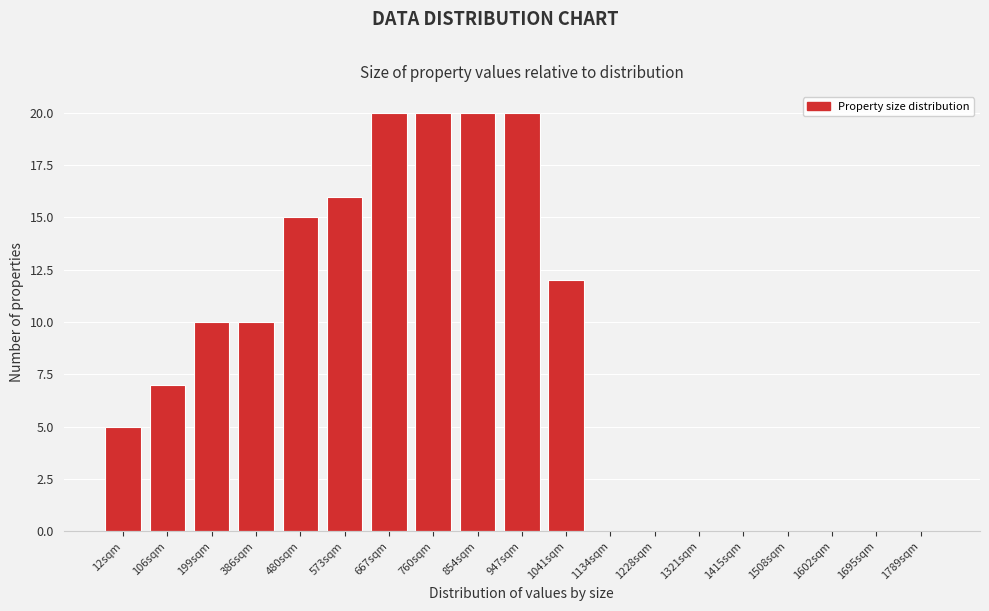

Reading left to right, list all the values displayed in this chart.

12sqm=5	106sqm=7	199sqm=10	386sqm=10	480sqm=15	573sqm=16	667sqm=20	760sqm=20	854sqm=20	947sqm=20	1041sqm=12	1134sqm=0	1228sqm=0	1321sqm=0	1415sqm=0	1508sqm=0	1602sqm=0	1695sqm=0	1789sqm=0